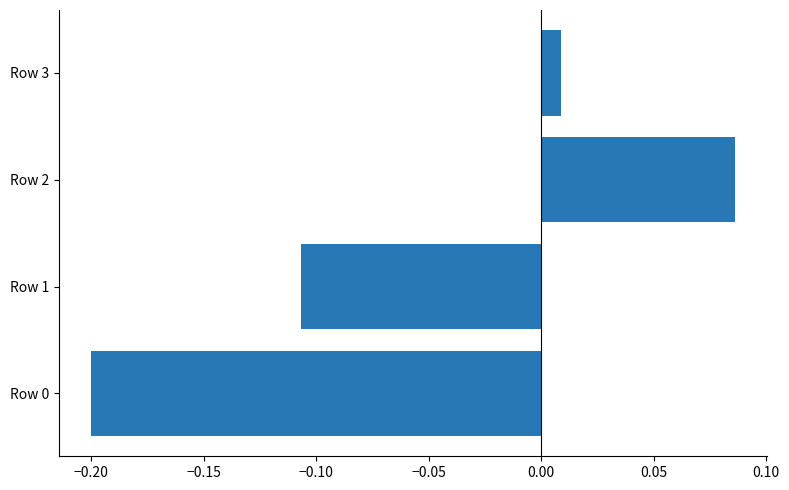

The value at Row 2 is 0.0. True or false?

False